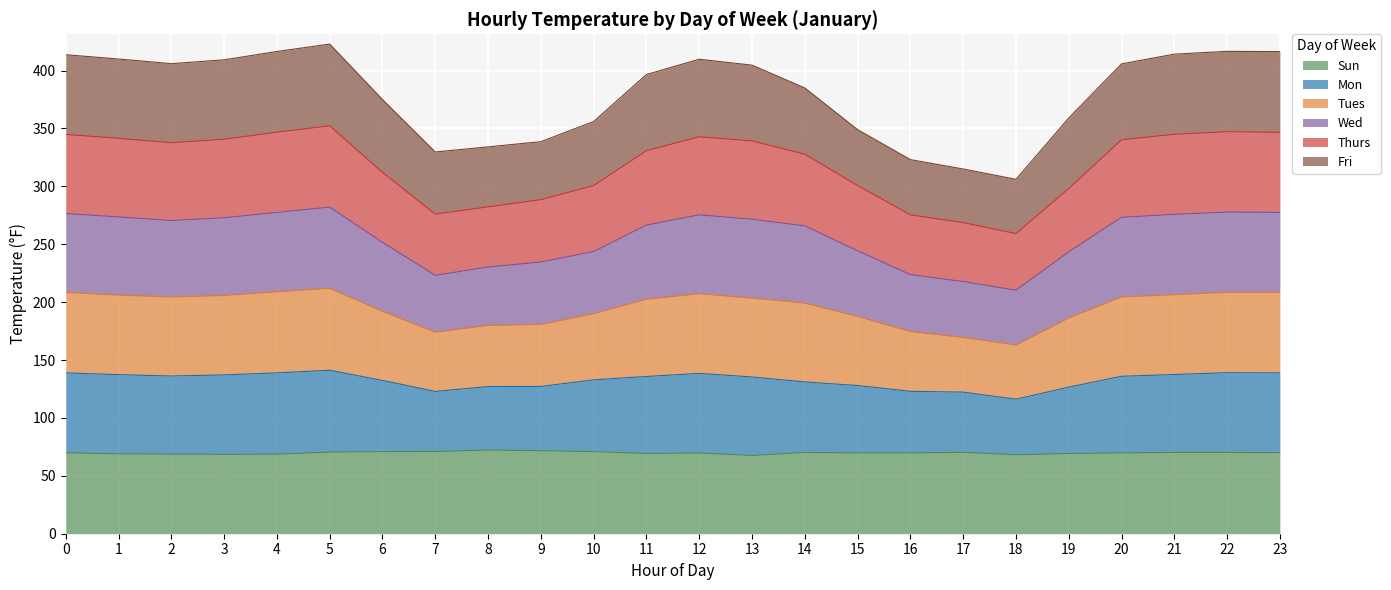

At which category is the sum across all series the highest?

5